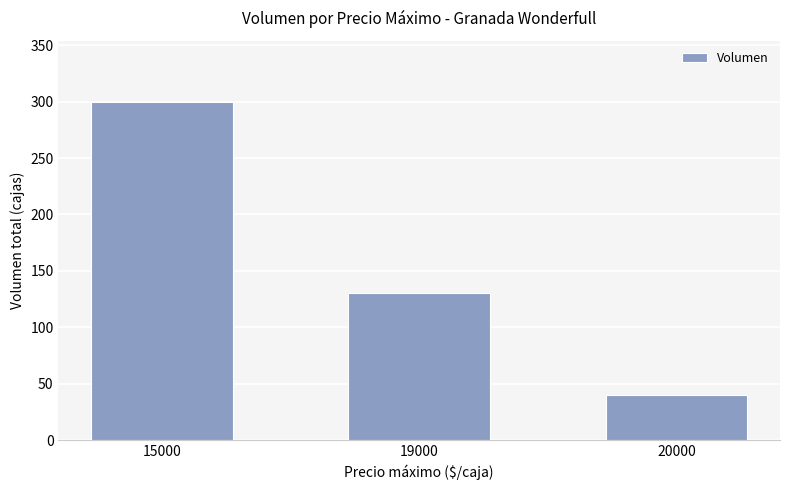

What is the value of the 1st bar from the left?

300